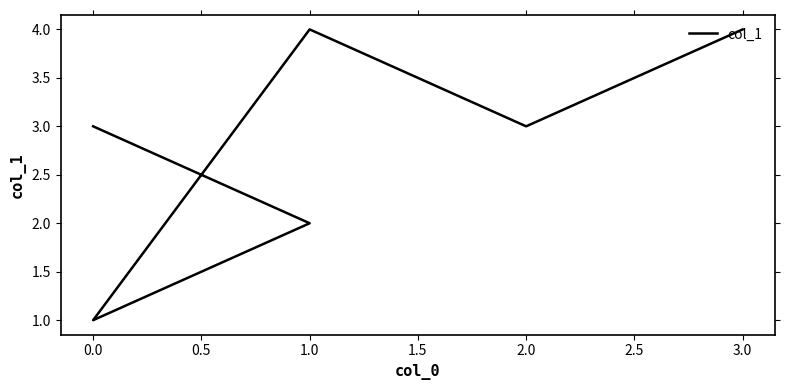

How many values are between 2 and 4?

5